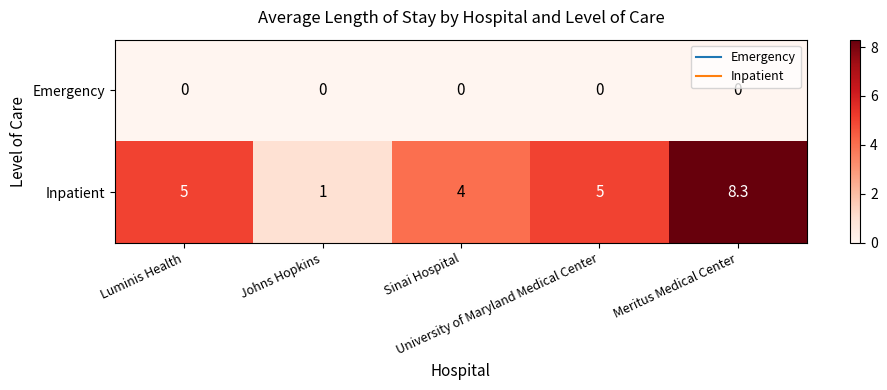

Which series has the largest range (max minus min)?

Inpatient